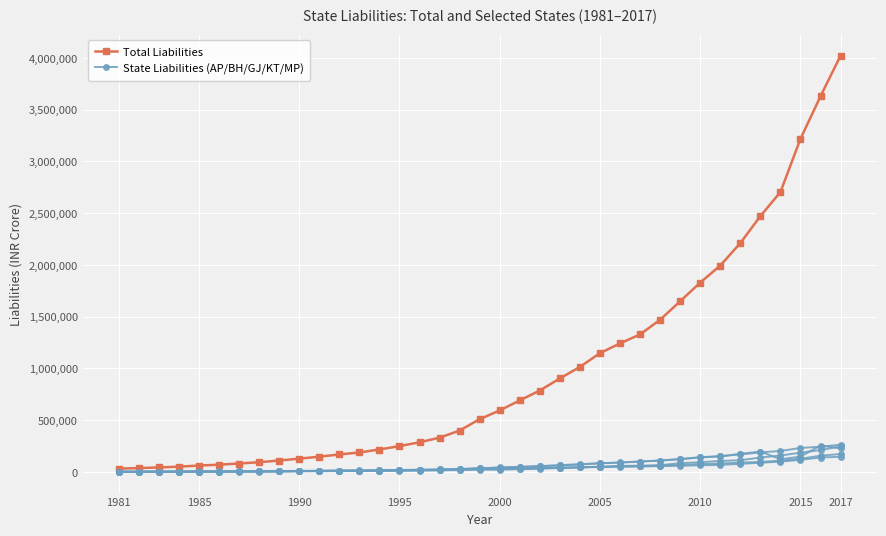

What are all the series names shown in the legend?

Total Liabilities, State Liabilities (AP/BH/GJ/KT/MP)